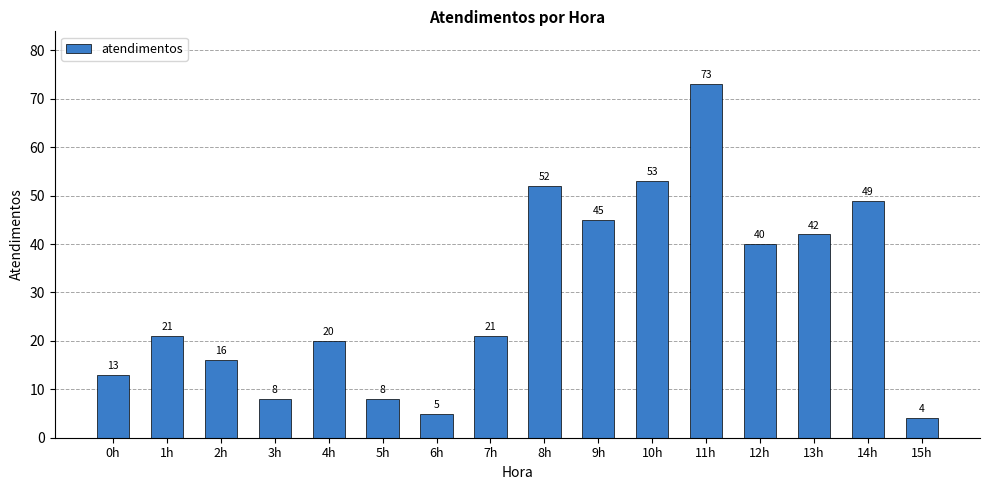

Reading left to right, extract all data points from this chart.

0h=13	1h=21	2h=16	3h=8	4h=20	5h=8	6h=5	7h=21	8h=52	9h=45	10h=53	11h=73	12h=40	13h=42	14h=49	15h=4